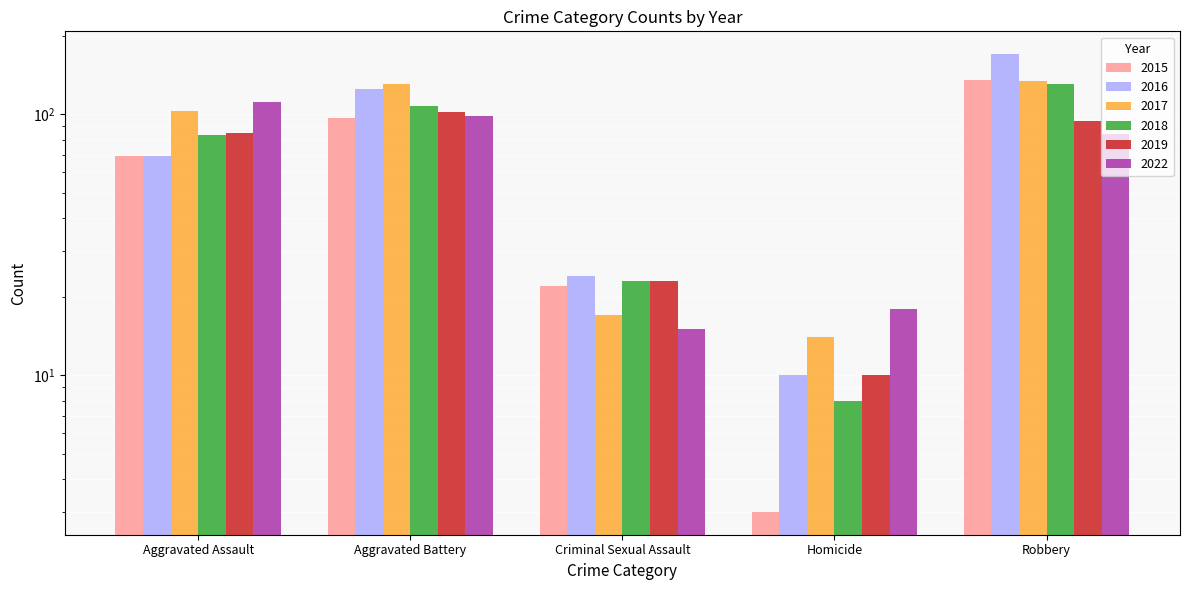

What is the difference between the maximum and minimum values in the 2019 series?

92